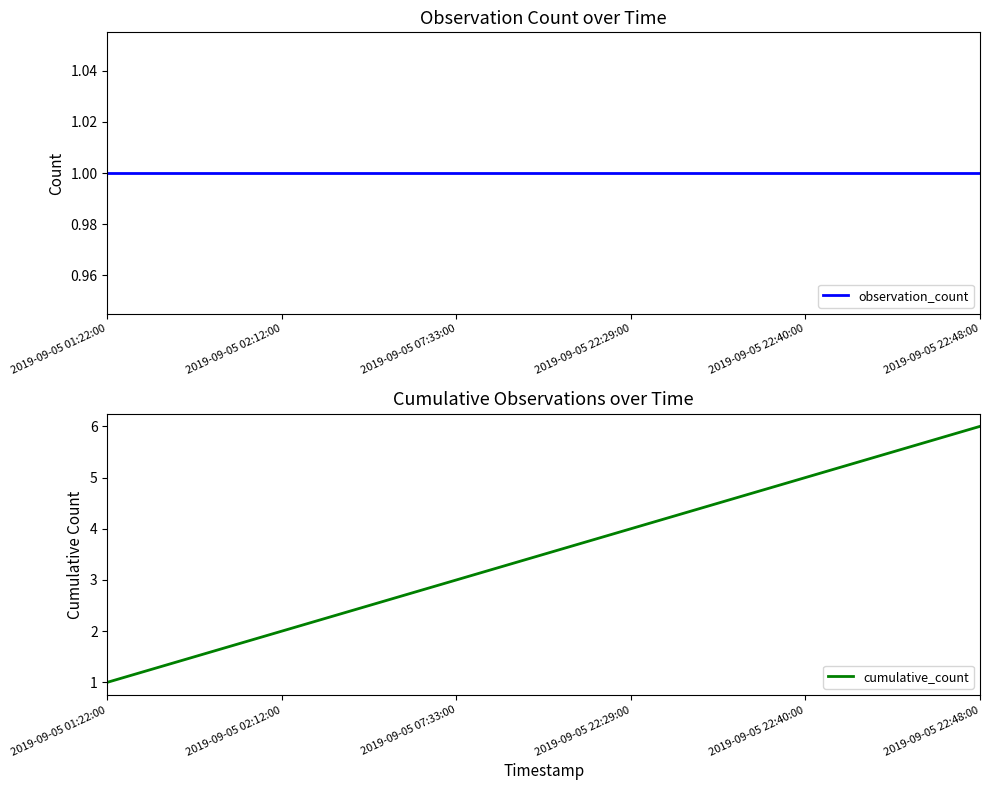

What is the sum of all observation_count values?

6